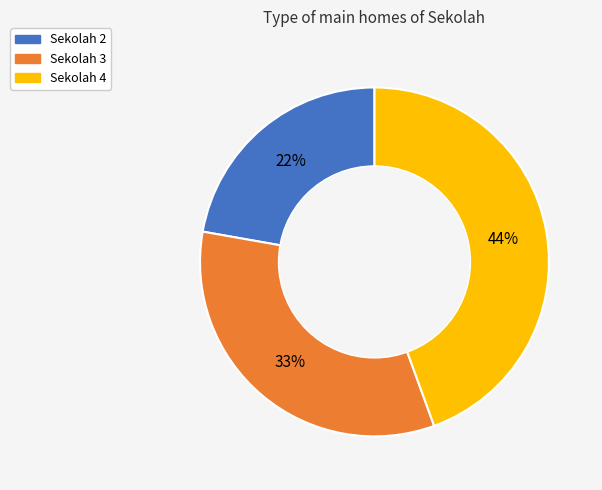

What percentage is the Sekolah 3 slice, to the nearest percent?

33%